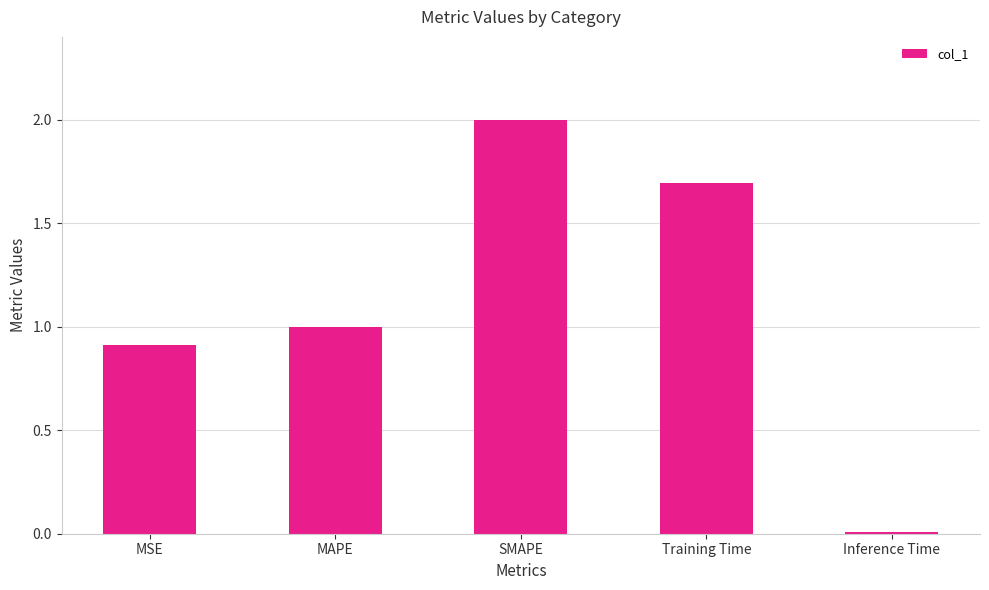

At which category does the chart reach its peak across all series?

SMAPE